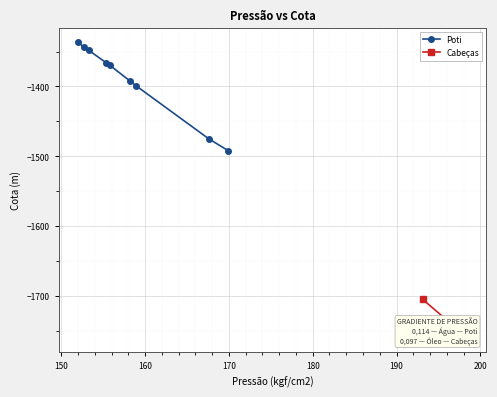

What is the value of the Poti point at the 4th from the left?

-1366.4